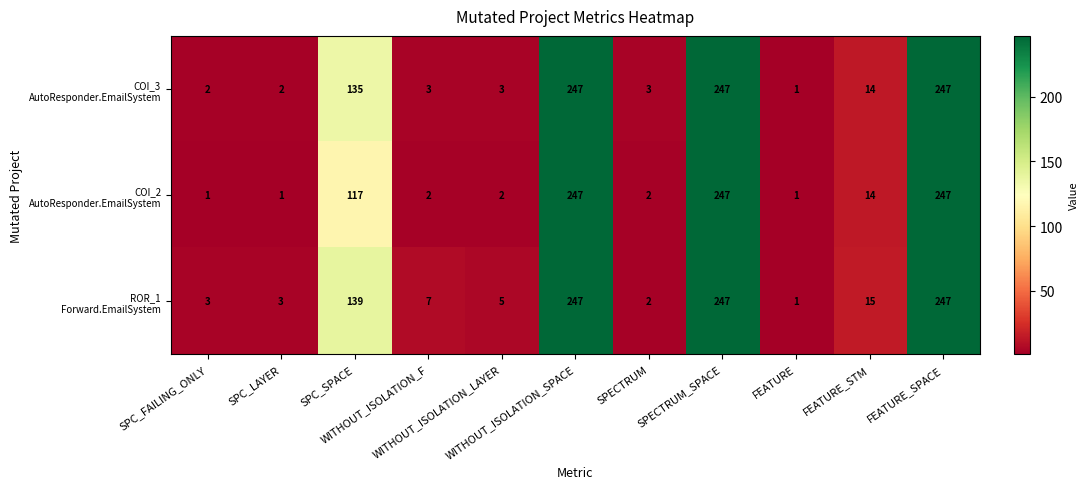

What is the greatest value displayed?

247